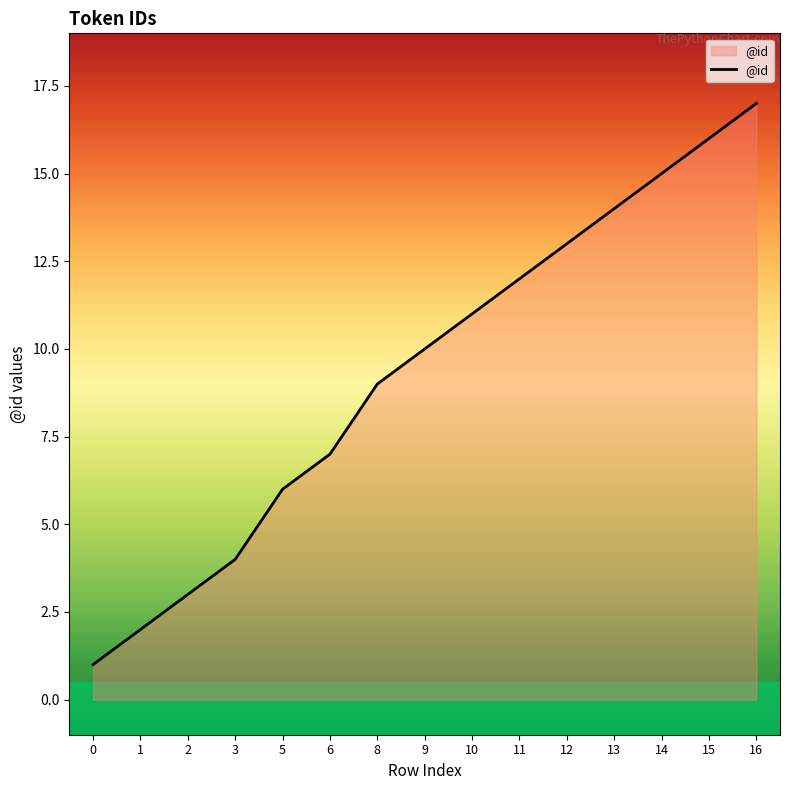

Reading right to left, transcribe all the data shown in this chart.

17	16	15	14	13	12	11	10	9	7	6	4	3	2	1